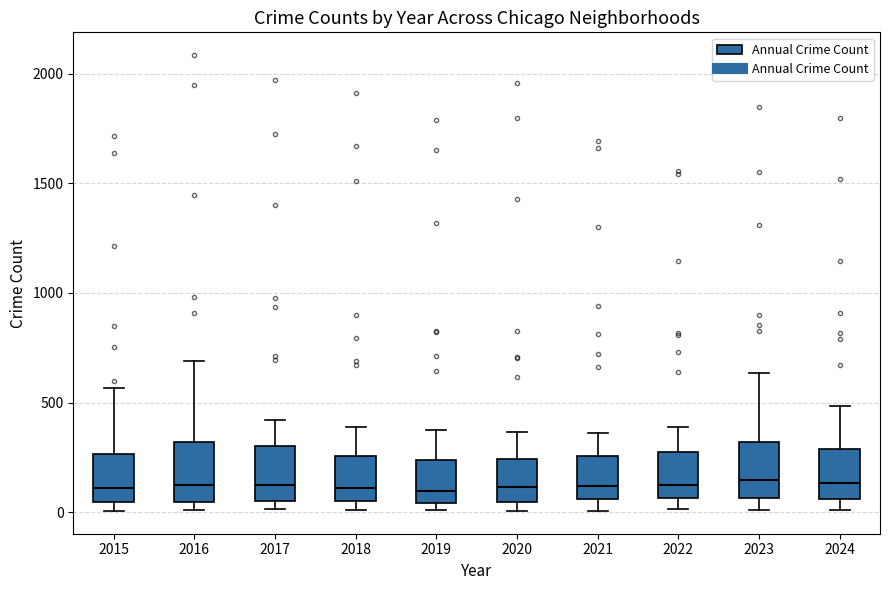

Reading left to right, read every box against the y-axis: the position of its median line, the range the box covers, and the ends of its whiskers. The values are not printed on the chart, so give them approximately, as read against the axis.

2015: median 100, box 50 to 250, whiskers 0 to 550
2016: median 150, box 50 to 300, whiskers 0 to 700
2017: median 100, box 50 to 300, whiskers 0 to 400
2018: median 100, box 50 to 250, whiskers 0 to 400
2019: median 100, box 50 to 250, whiskers 0 to 400
2020: median 100, box 50 to 250, whiskers 0 to 350
2021: median 100, box 50 to 250, whiskers 0 to 350
2022: median 100, box 50 to 250, whiskers 0 to 400
2023: median 150, box 50 to 300, whiskers 0 to 650
2024: median 150, box 50 to 300, whiskers 0 to 500